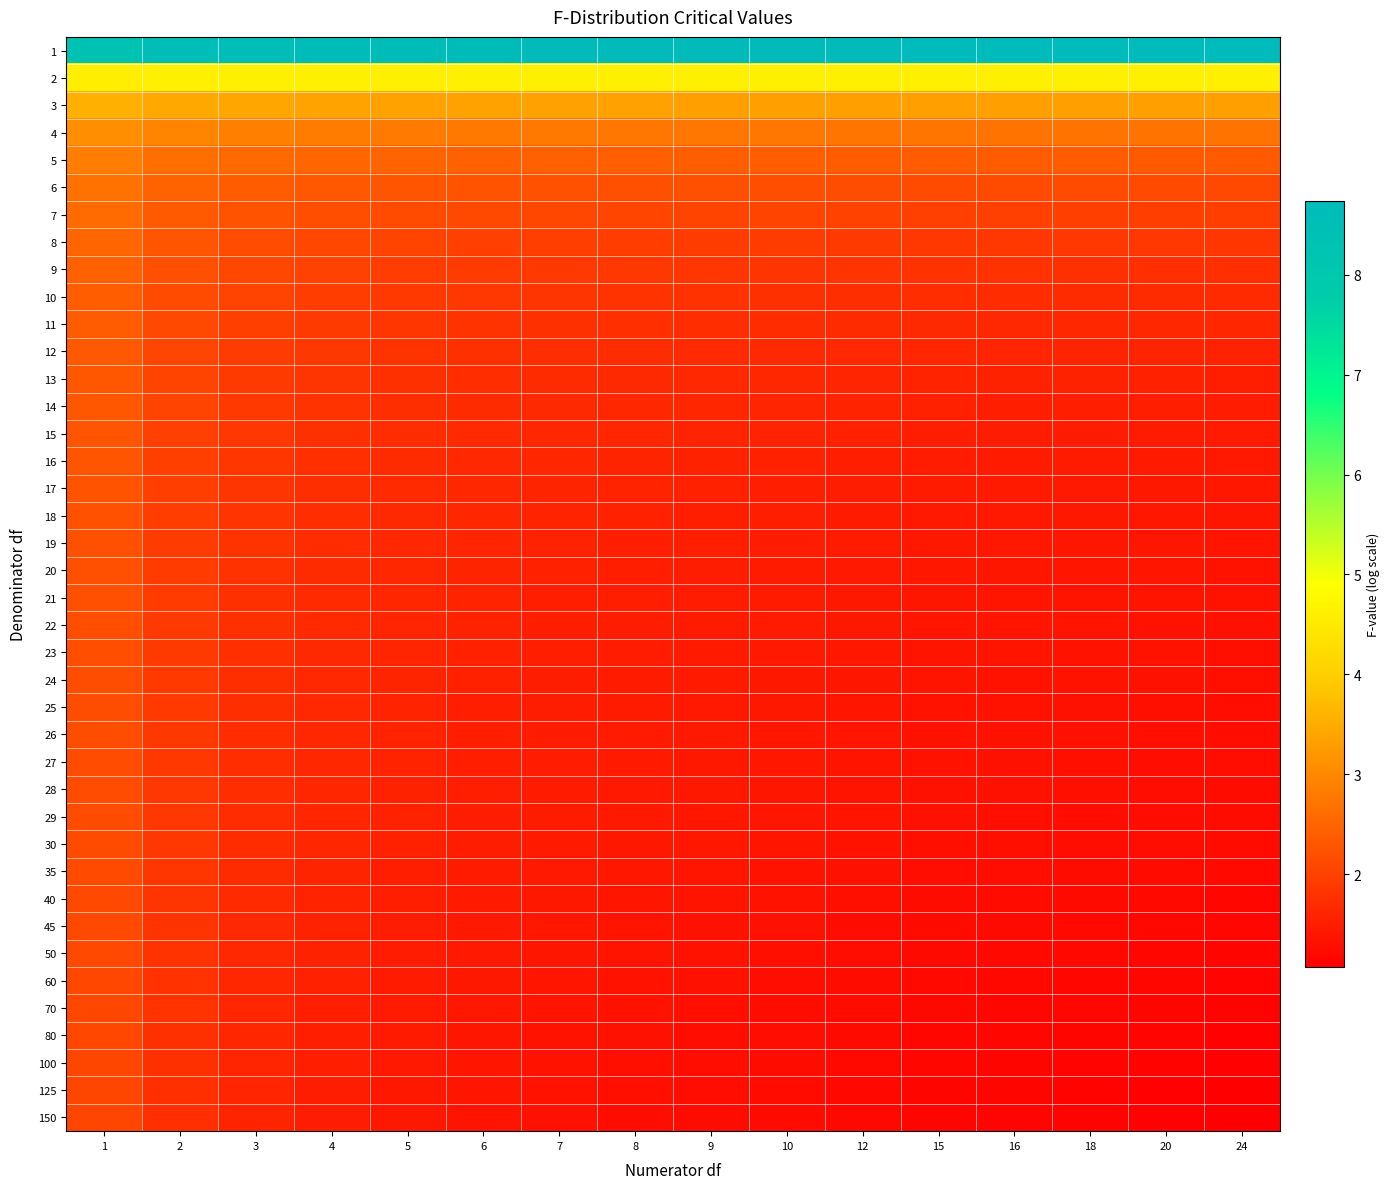

Reading left to right, what are all the values shown in this chart?

1: 1=8.3	2=8.5	3=8.6	4=8.6	5=8.7	6=8.7	7=8.7	8=8.7	9=8.7	10=8.7	12=8.7	15=8.7	16=8.7	18=8.7	20=8.7	24=8.7
2: 1=4.6	2=4.6	3=4.6	4=4.6	5=4.6	6=4.6	7=4.6	8=4.6	9=4.6	10=4.6	12=4.6	15=4.6	16=4.6	18=4.6	20=4.6	24=4.6
3: 1=3.6	2=3.5	3=3.4	4=3.4	5=3.4	6=3.4	7=3.4	8=3.3	9=3.3	10=3.3	12=3.3	15=3.3	16=3.3	18=3.3	20=3.3	24=3.3
4: 1=3.1	2=2.9	3=2.9	4=2.8	5=2.8	6=2.8	7=2.8	8=2.8	9=2.8	10=2.7	12=2.7	15=2.7	16=2.7	18=2.7	20=2.7	24=2.7
5: 1=2.8	2=2.7	3=2.6	4=2.5	5=2.5	6=2.5	7=2.4	8=2.4	9=2.4	10=2.4	12=2.4	15=2.4	16=2.4	18=2.4	20=2.4	24=2.3
6: 1=2.7	2=2.5	3=2.4	4=2.3	5=2.3	6=2.2	7=2.2	8=2.2	9=2.2	10=2.2	12=2.2	15=2.1	16=2.1	18=2.1	20=2.1	24=2.1
7: 1=2.6	2=2.4	3=2.2	4=2.2	5=2.1	6=2.1	7=2.1	8=2.1	9=2.0	10=2.0	12=2.0	15=2.0	16=2.0	18=2.0	20=2.0	24=2.0
8: 1=2.5	2=2.3	3=2.2	4=2.1	5=2.0	6=2.0	7=2.0	8=2.0	9=1.9	10=1.9	12=1.9	15=1.9	16=1.9	18=1.9	20=1.8	24=1.8
9: 1=2.4	2=2.2	3=2.1	4=2.0	5=2.0	6=1.9	7=1.9	8=1.9	9=1.8	10=1.8	12=1.8	15=1.8	16=1.8	18=1.8	20=1.8	24=1.7
10: 1=2.4	2=2.1	3=2.0	4=1.9	5=1.9	6=1.9	7=1.8	8=1.8	9=1.8	10=1.8	12=1.7	15=1.7	16=1.7	18=1.7	20=1.7	24=1.7
11: 1=2.4	2=2.1	3=2.0	4=1.9	5=1.8	6=1.8	7=1.8	8=1.7	9=1.7	10=1.7	12=1.7	15=1.7	16=1.7	18=1.6	20=1.6	24=1.6
12: 1=2.3	2=2.1	3=1.9	4=1.9	5=1.8	6=1.8	7=1.7	8=1.7	9=1.7	10=1.7	12=1.6	15=1.6	16=1.6	18=1.6	20=1.6	24=1.6
13: 1=2.3	2=2.0	3=1.9	4=1.8	5=1.8	6=1.7	7=1.7	8=1.7	9=1.6	10=1.6	12=1.6	15=1.6	16=1.6	18=1.6	20=1.5	24=1.5
14: 1=2.3	2=2.0	3=1.9	4=1.8	5=1.7	6=1.7	7=1.7	8=1.6	9=1.6	10=1.6	12=1.6	15=1.5	16=1.5	18=1.5	20=1.5	24=1.5
15: 1=2.3	2=2.0	3=1.9	4=1.8	5=1.7	6=1.7	7=1.6	8=1.6	9=1.6	10=1.6	12=1.5	15=1.5	16=1.5	18=1.5	20=1.5	24=1.5
16: 1=2.3	2=2.0	3=1.8	4=1.8	5=1.7	6=1.6	7=1.6	8=1.6	9=1.6	10=1.5	12=1.5	15=1.5	16=1.5	18=1.5	20=1.4	24=1.4
17: 1=2.2	2=2.0	3=1.8	4=1.7	5=1.7	6=1.6	7=1.6	8=1.6	9=1.5	10=1.5	12=1.5	15=1.5	16=1.5	18=1.4	20=1.4	24=1.4
18: 1=2.2	2=1.9	3=1.8	4=1.7	5=1.7	6=1.6	7=1.6	8=1.5	9=1.5	10=1.5	12=1.5	15=1.4	16=1.4	18=1.4	20=1.4	24=1.4
19: 1=2.2	2=1.9	3=1.8	4=1.7	5=1.6	6=1.6	7=1.6	8=1.5	9=1.5	10=1.5	12=1.5	15=1.4	16=1.4	18=1.4	20=1.4	24=1.4
20: 1=2.2	2=1.9	3=1.8	4=1.7	5=1.6	6=1.6	7=1.5	8=1.5	9=1.5	10=1.5	12=1.4	15=1.4	16=1.4	18=1.4	20=1.4	24=1.4
21: 1=2.2	2=1.9	3=1.8	4=1.7	5=1.6	6=1.6	7=1.5	8=1.5	9=1.5	10=1.5	12=1.4	15=1.4	16=1.4	18=1.4	20=1.4	24=1.3
22: 1=2.2	2=1.9	3=1.8	4=1.7	5=1.6	6=1.6	7=1.5	8=1.5	9=1.5	10=1.4	12=1.4	15=1.4	16=1.4	18=1.4	20=1.3	24=1.3
23: 1=2.2	2=1.9	3=1.8	4=1.7	5=1.6	6=1.5	7=1.5	8=1.5	9=1.5	10=1.4	12=1.4	15=1.4	16=1.4	18=1.3	20=1.3	24=1.3
24: 1=2.2	2=1.9	3=1.7	4=1.7	5=1.6	6=1.5	7=1.5	8=1.5	9=1.4	10=1.4	12=1.4	15=1.4	16=1.3	18=1.3	20=1.3	24=1.3
25: 1=2.2	2=1.9	3=1.7	4=1.6	5=1.6	6=1.5	7=1.5	8=1.5	9=1.4	10=1.4	12=1.4	15=1.3	16=1.3	18=1.3	20=1.3	24=1.3
26: 1=2.2	2=1.9	3=1.7	4=1.6	5=1.6	6=1.5	7=1.5	8=1.5	9=1.4	10=1.4	12=1.4	15=1.3	16=1.3	18=1.3	20=1.3	24=1.3
27: 1=2.2	2=1.9	3=1.7	4=1.6	5=1.6	6=1.5	7=1.5	8=1.4	9=1.4	10=1.4	12=1.4	15=1.3	16=1.3	18=1.3	20=1.3	24=1.3
28: 1=2.2	2=1.9	3=1.7	4=1.6	5=1.6	6=1.5	7=1.5	8=1.4	9=1.4	10=1.4	12=1.4	15=1.3	16=1.3	18=1.3	20=1.3	24=1.3
29: 1=2.2	2=1.9	3=1.7	4=1.6	5=1.6	6=1.5	7=1.5	8=1.4	9=1.4	10=1.4	12=1.4	15=1.3	16=1.3	18=1.3	20=1.3	24=1.3
30: 1=2.1	2=1.9	3=1.7	4=1.6	5=1.5	6=1.5	7=1.5	8=1.4	9=1.4	10=1.4	12=1.3	15=1.3	16=1.3	18=1.3	20=1.3	24=1.2
35: 1=2.1	2=1.8	3=1.7	4=1.6	5=1.5	6=1.5	7=1.4	8=1.4	9=1.4	10=1.4	12=1.3	15=1.3	16=1.3	18=1.3	20=1.2	24=1.2
40: 1=2.1	2=1.8	3=1.7	4=1.6	5=1.5	6=1.5	7=1.4	8=1.4	9=1.4	10=1.3	12=1.3	15=1.3	16=1.2	18=1.2	20=1.2	24=1.2
45: 1=2.1	2=1.8	3=1.7	4=1.6	5=1.5	6=1.4	7=1.4	8=1.4	9=1.3	10=1.3	12=1.3	15=1.2	16=1.2	18=1.2	20=1.2	24=1.2
50: 1=2.1	2=1.8	3=1.6	4=1.6	5=1.5	6=1.4	7=1.4	8=1.4	9=1.3	10=1.3	12=1.3	15=1.2	16=1.2	18=1.2	20=1.2	24=1.2
60: 1=2.1	2=1.8	3=1.6	4=1.5	5=1.5	6=1.4	7=1.4	8=1.3	9=1.3	10=1.3	12=1.3	15=1.2	16=1.2	18=1.2	20=1.2	24=1.1
70: 1=2.1	2=1.8	3=1.6	4=1.5	5=1.5	6=1.4	7=1.4	8=1.3	9=1.3	10=1.3	12=1.2	15=1.2	16=1.2	18=1.2	20=1.1	24=1.1
80: 1=2.1	2=1.8	3=1.6	4=1.5	5=1.4	6=1.4	7=1.4	8=1.3	9=1.3	10=1.3	12=1.2	15=1.2	16=1.2	18=1.2	20=1.1	24=1.1
100: 1=2.1	2=1.8	3=1.6	4=1.5	5=1.4	6=1.4	7=1.3	8=1.3	9=1.3	10=1.3	12=1.2	15=1.2	16=1.2	18=1.1	20=1.1	24=1.1
125: 1=2.1	2=1.8	3=1.6	4=1.5	5=1.4	6=1.4	7=1.3	8=1.3	9=1.3	10=1.2	12=1.2	15=1.2	16=1.1	18=1.1	20=1.1	24=1.1
150: 1=2.1	2=1.7	3=1.6	4=1.5	5=1.4	6=1.4	7=1.3	8=1.3	9=1.3	10=1.2	12=1.2	15=1.2	16=1.1	18=1.1	20=1.1	24=1.1